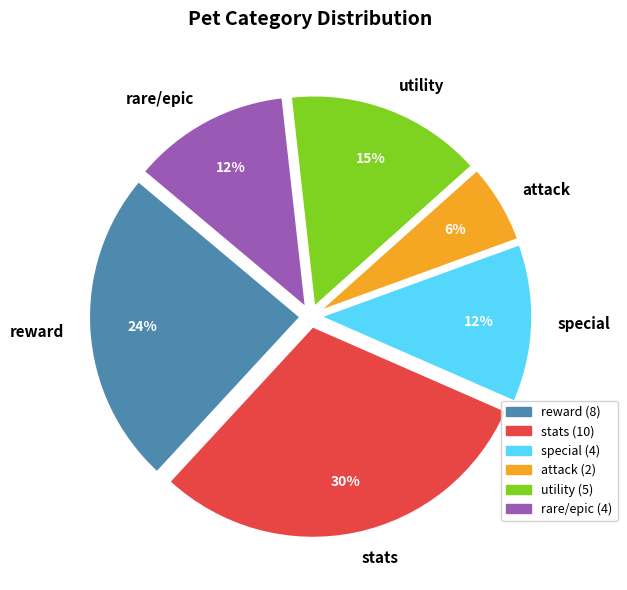

Combined, do utility and special account for over 50%?

No